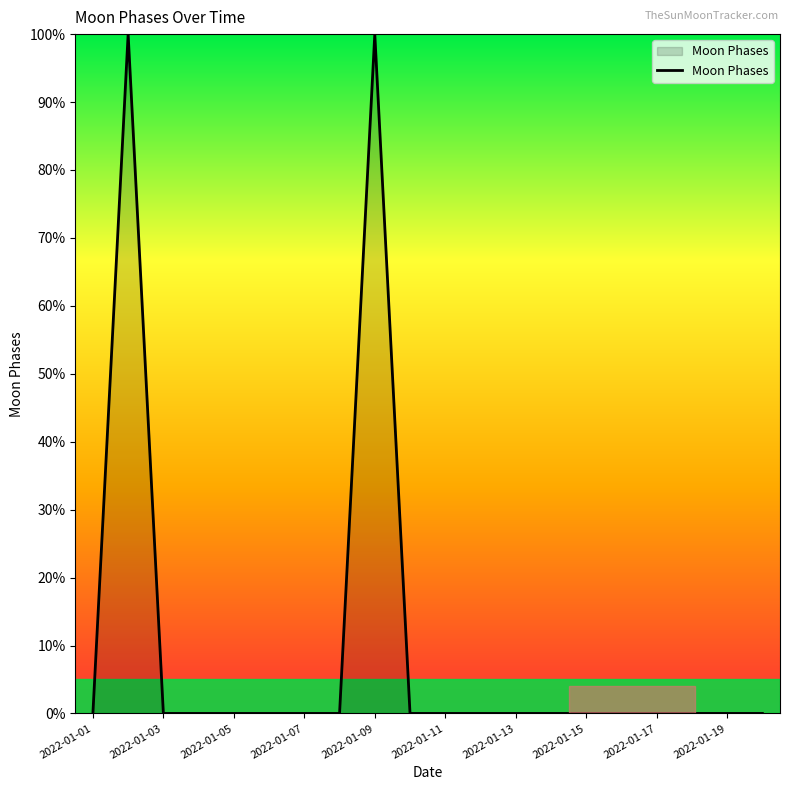

What is the difference between the maximum and minimum values?

100